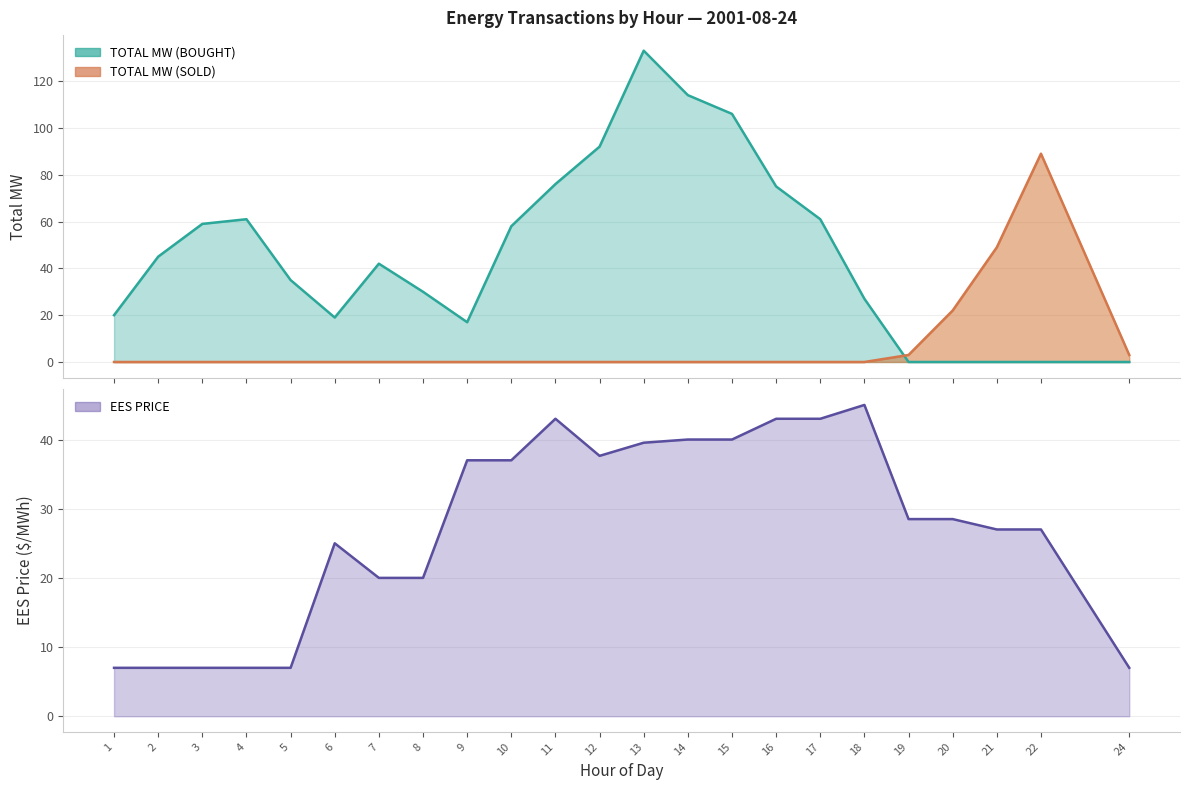

Between which two adjacent categories do TOTAL MW (SOLD) and EES PRICE first intersect?

20 and 21